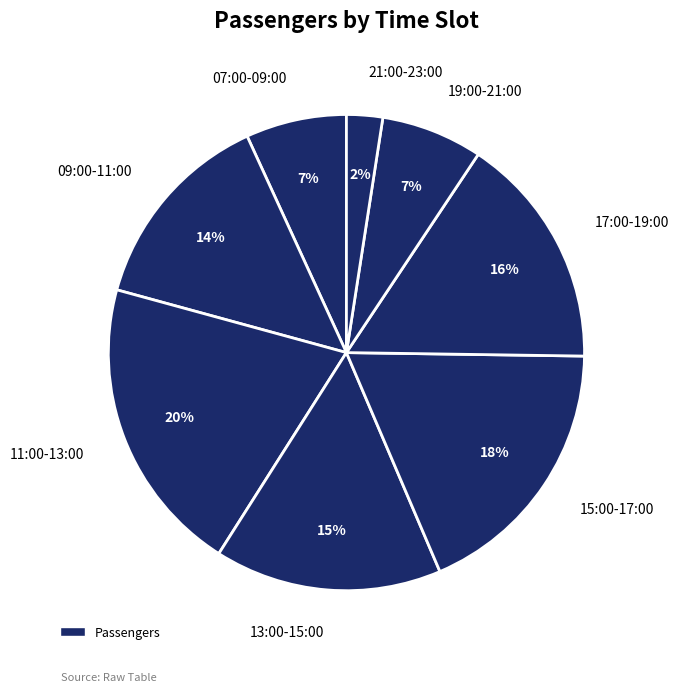

Count the number of slices in the pie.

8